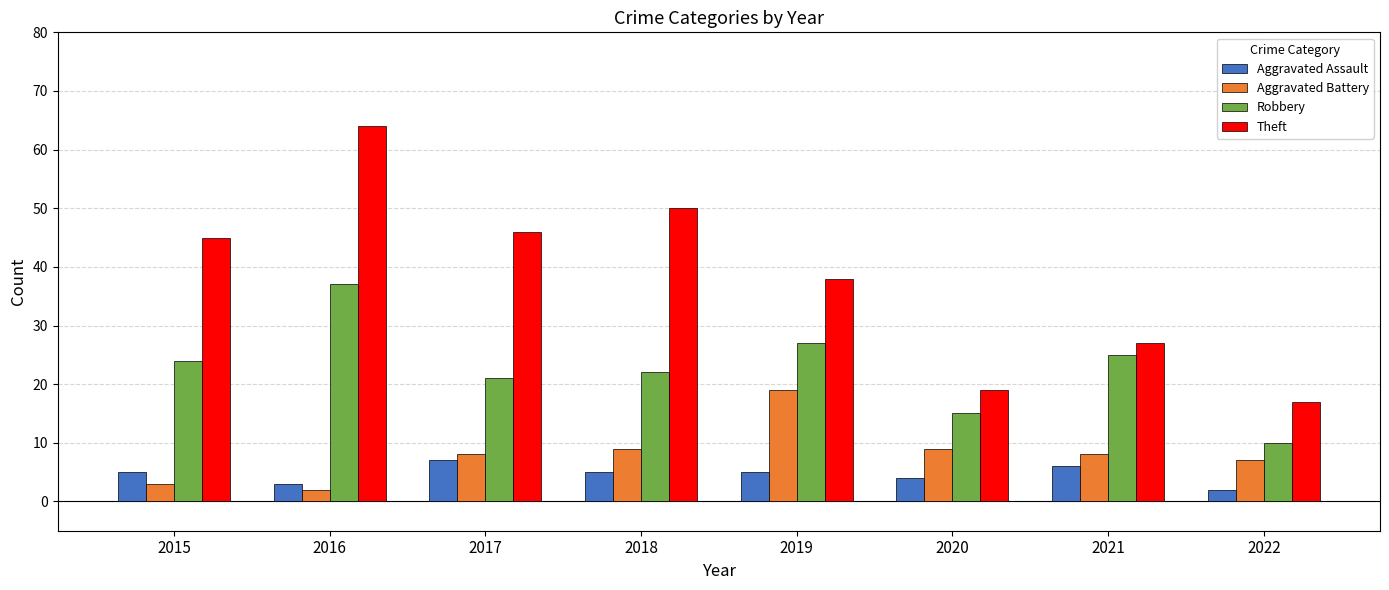

What is the average value of the Robbery series?

23